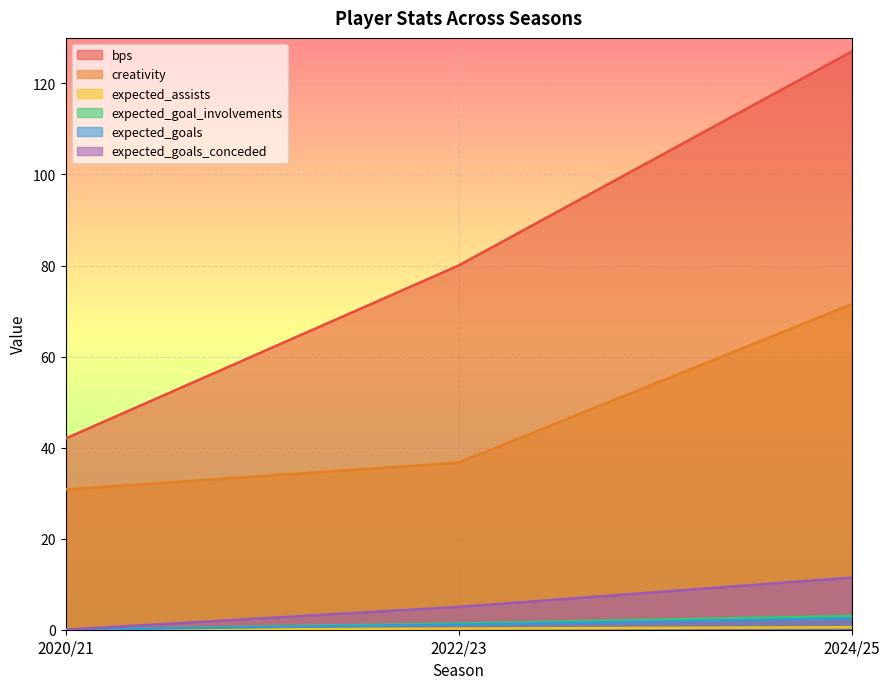

How many lines are shown in the chart?

6